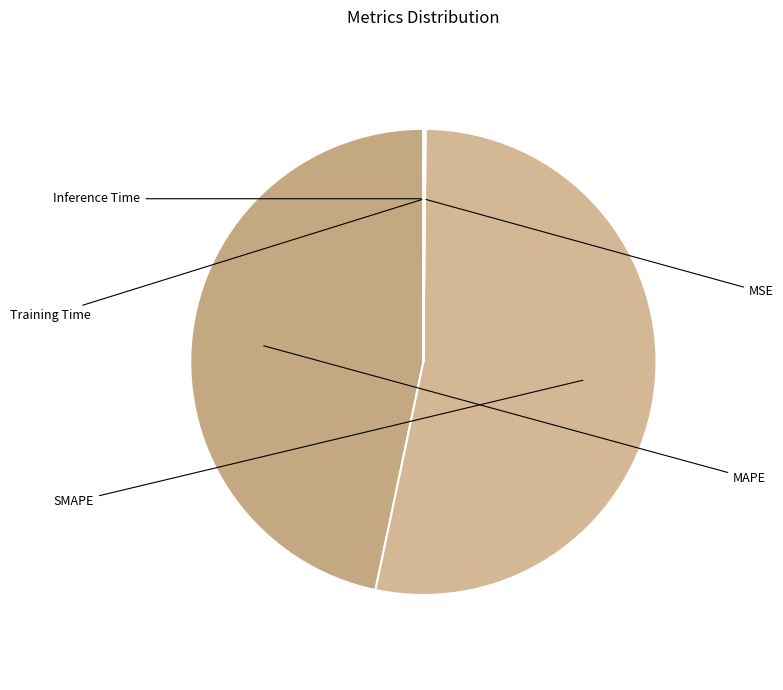

Combined, do SMAPE and MSE account for over 50%?

Yes